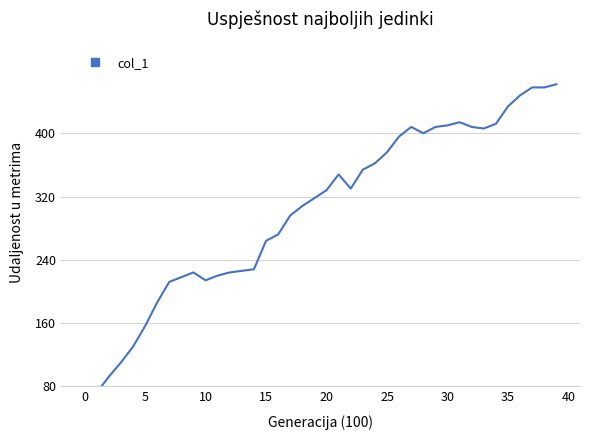

How many interior local peaks (higher than both neighbors) does the data have?

4